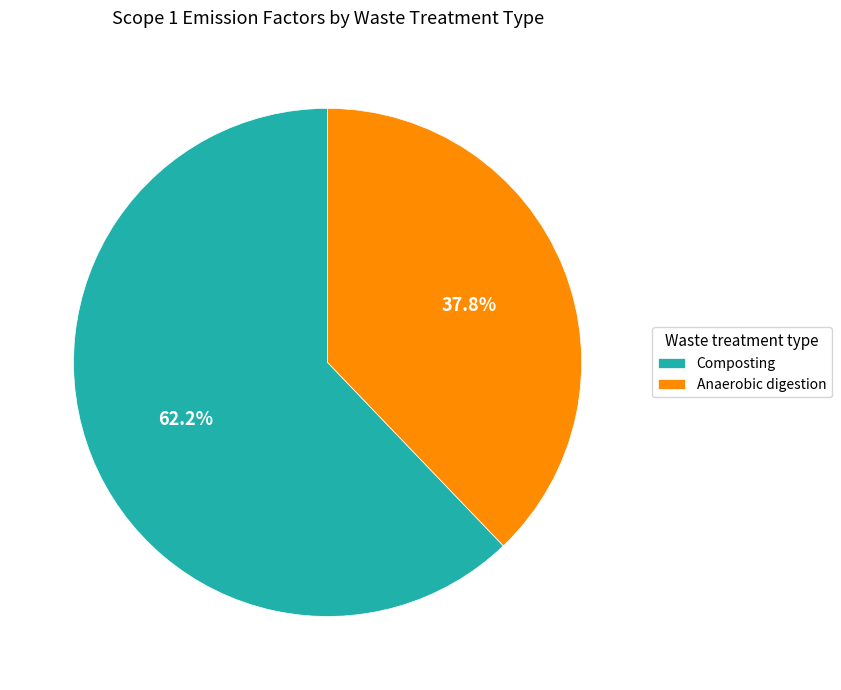

Which category has the smallest portion of the pie?

Anaerobic digestion